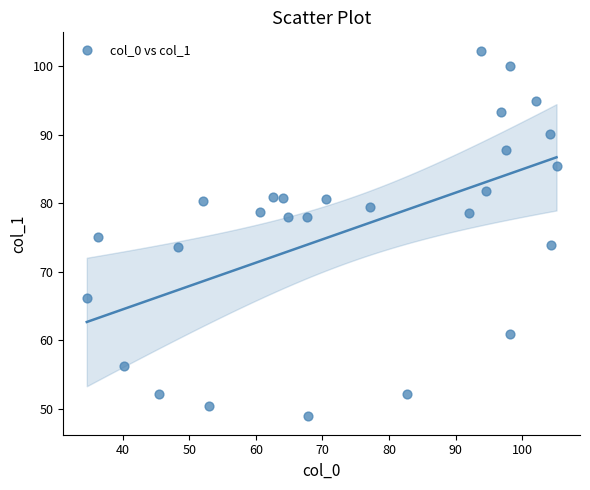

What is the range of X values (max minus min)?

70.5